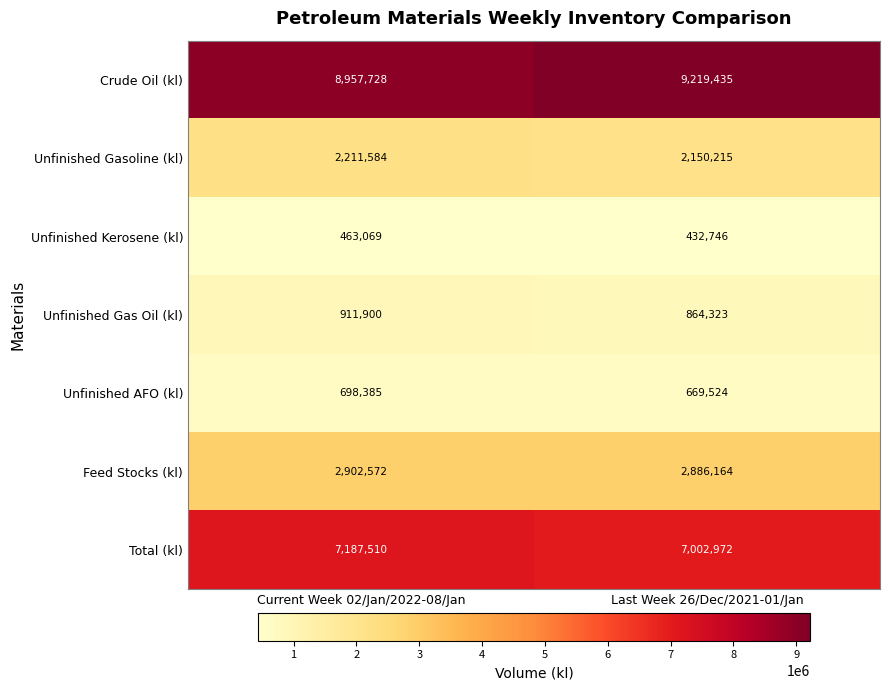

Rank the series at Last Week 26/Dec/2021-01/Jan from lowest to highest value.

Unfinished Kerosene (kl), Unfinished AFO (kl), Unfinished Gas Oil (kl), Unfinished Gasoline (kl), Feed Stocks (kl), Total (kl), Crude Oil (kl)